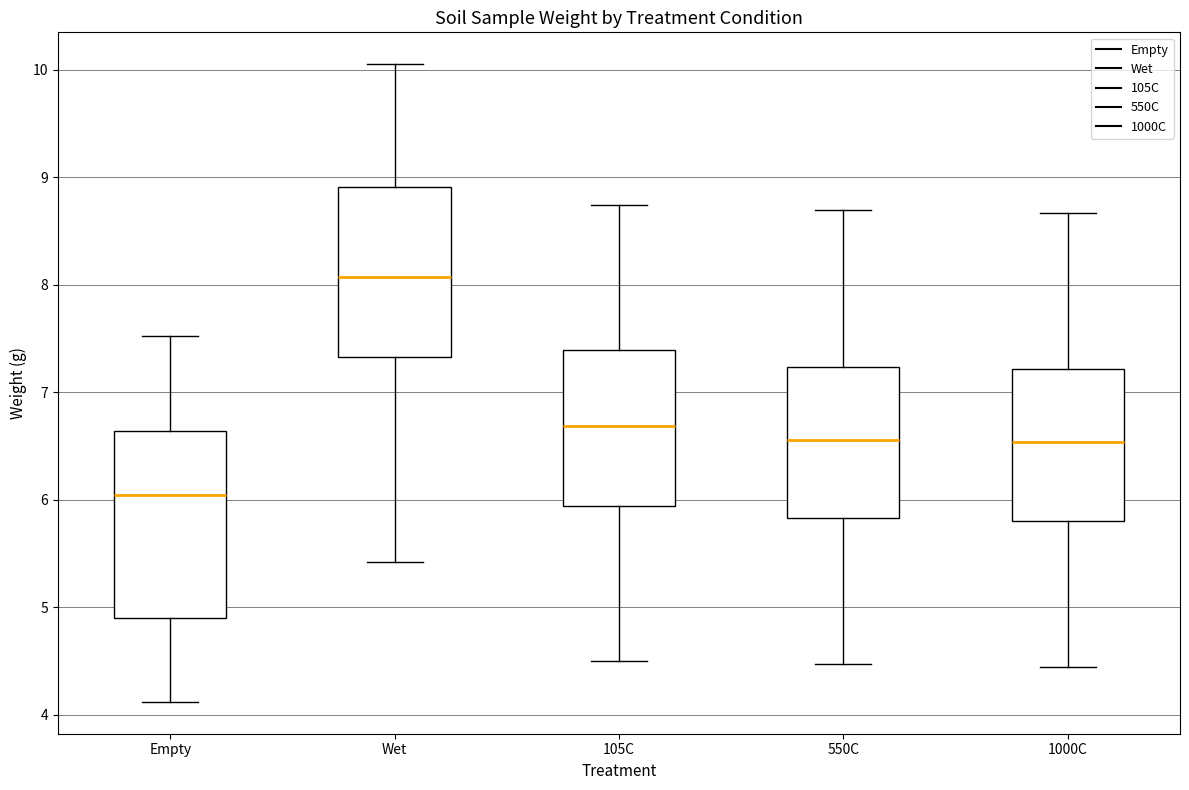

Which box has the lowest median line?

Empty